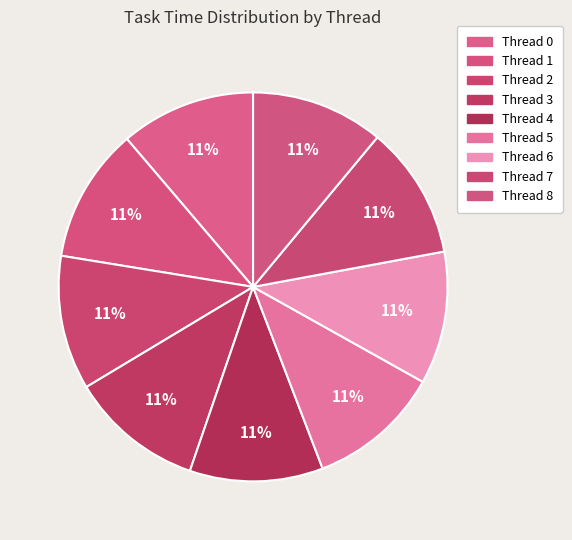

How many slices are in this pie chart?

9